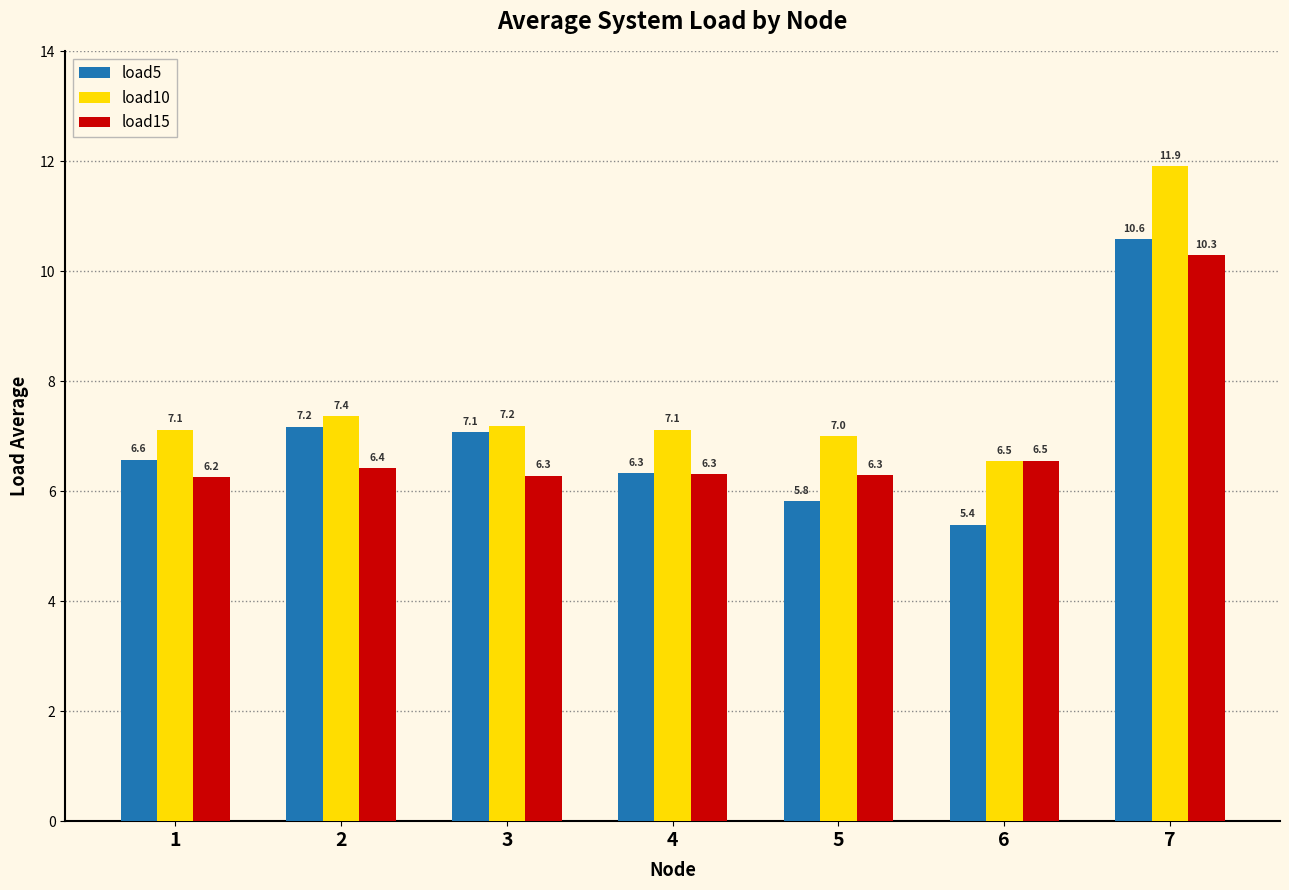

Count the number of data series in this chart.

3